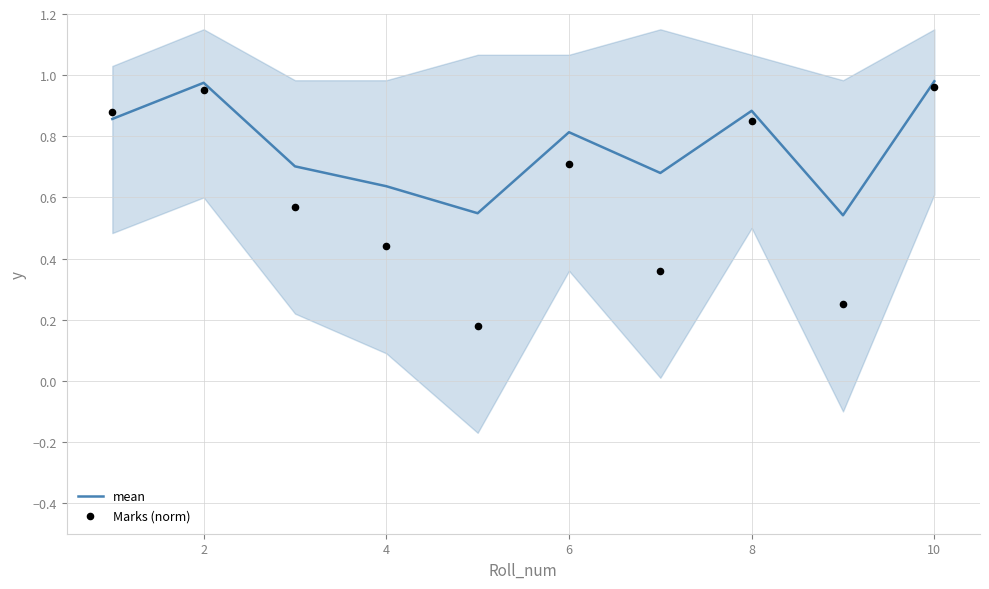

What are all the series names shown in the legend?

mean, Marks (norm)